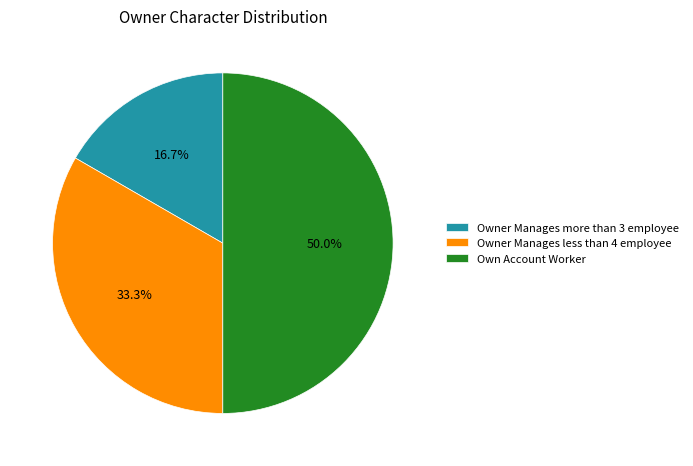

Approximately how many times larger is the value at Own Account Worker compared to Owner Manages more than 3 employee?

3.0